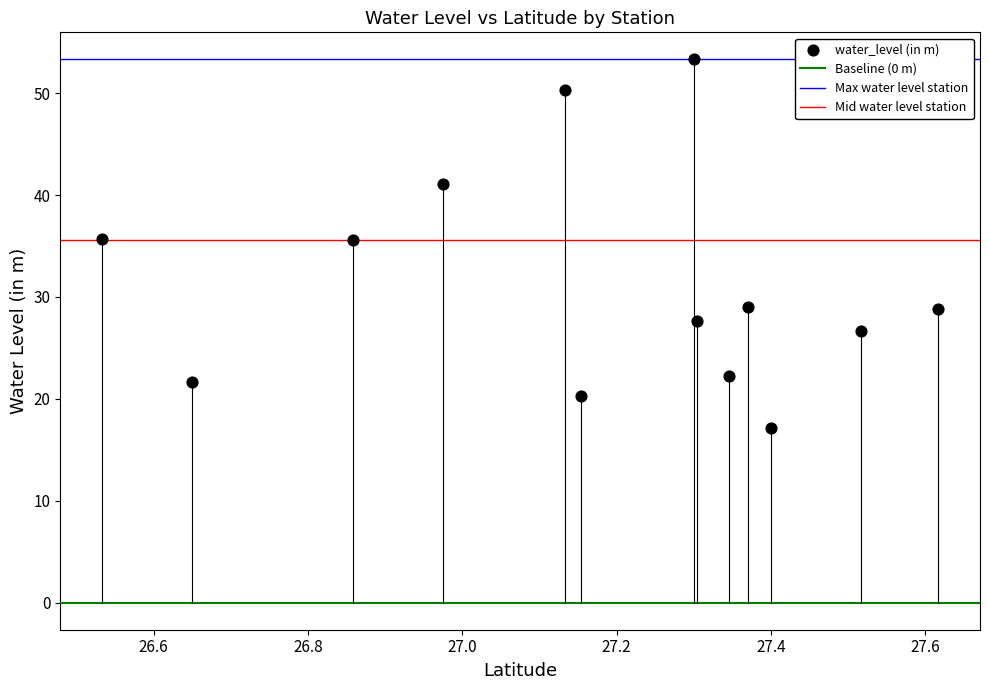

What is the range of Y values (max minus min)?

36.2